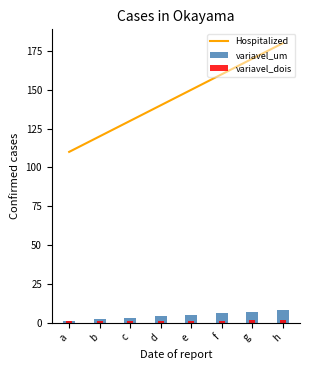

Reading right to left, transcribe all the data shown in this chart.

Hospitalized: h=180.0	g=170.0	f=160.0	e=150.0	d=140.0	c=130.0	b=120.0	a=110.0
variavel_um: h=8.0	g=7.0	f=6.0	e=5.0	d=4.0	c=3.0	b=2.0	a=1.0
variavel_dois: h=1.4	g=1.4	f=1.3	e=1.2	d=1.1	c=1.0	b=1.0	a=0.9